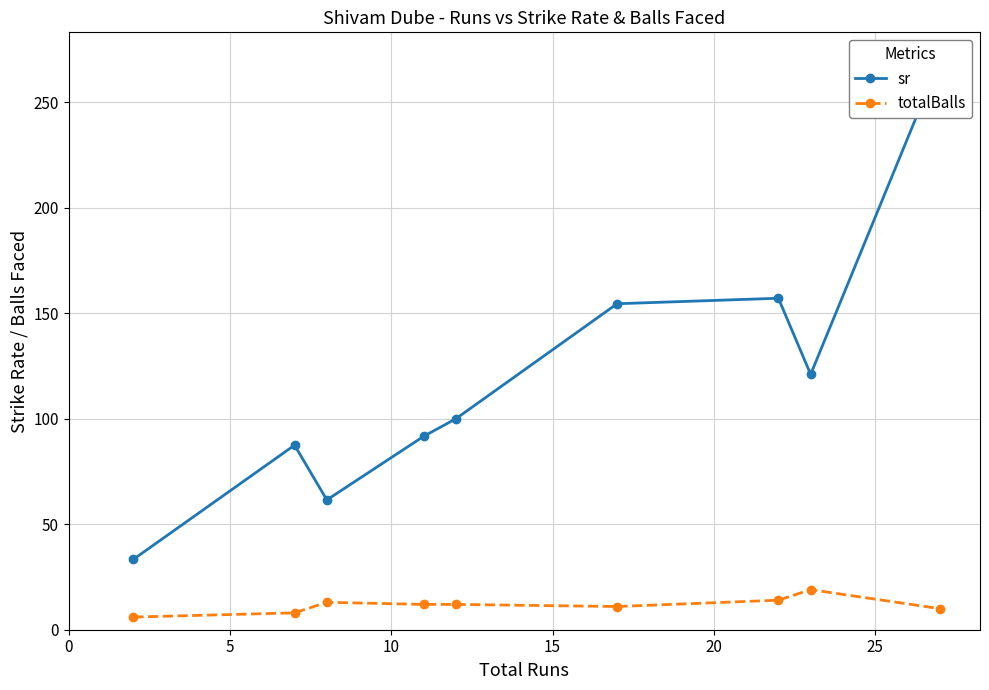

What is the minimum value for totalBalls?

6